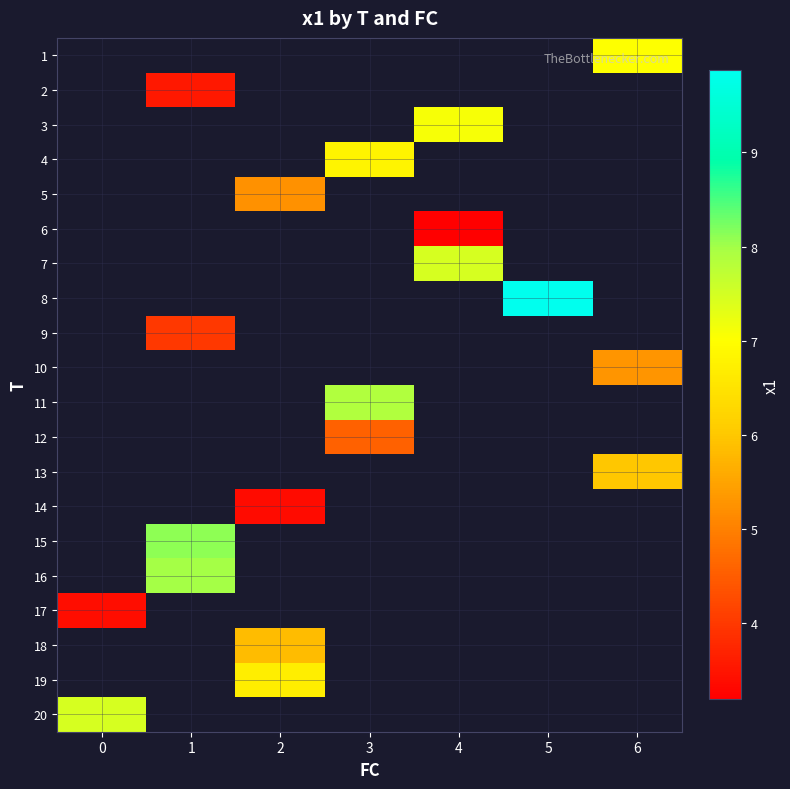

What is the minimum value shown in the chart?

3.2